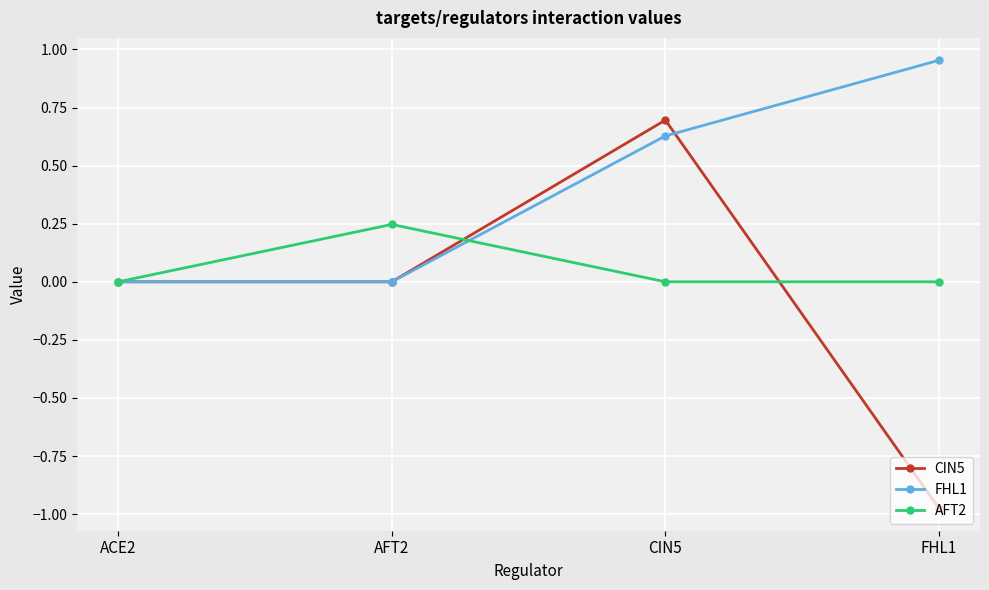

What is the label of the 2nd point from the left?

AFT2